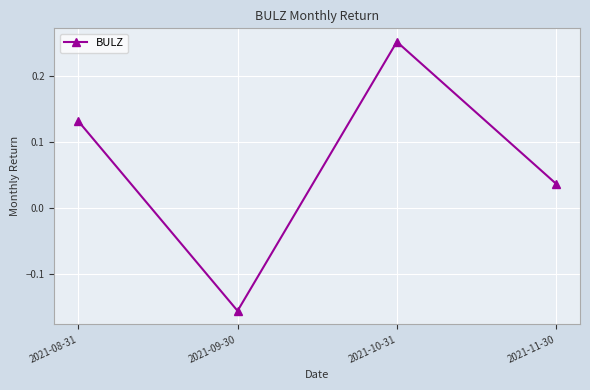

How many data points are less than 0?

1